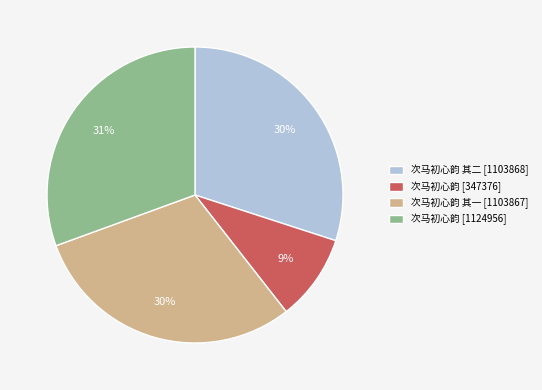

True or false: 次马初心韵 其二 [1103868] accounts for 30% of the total.

True